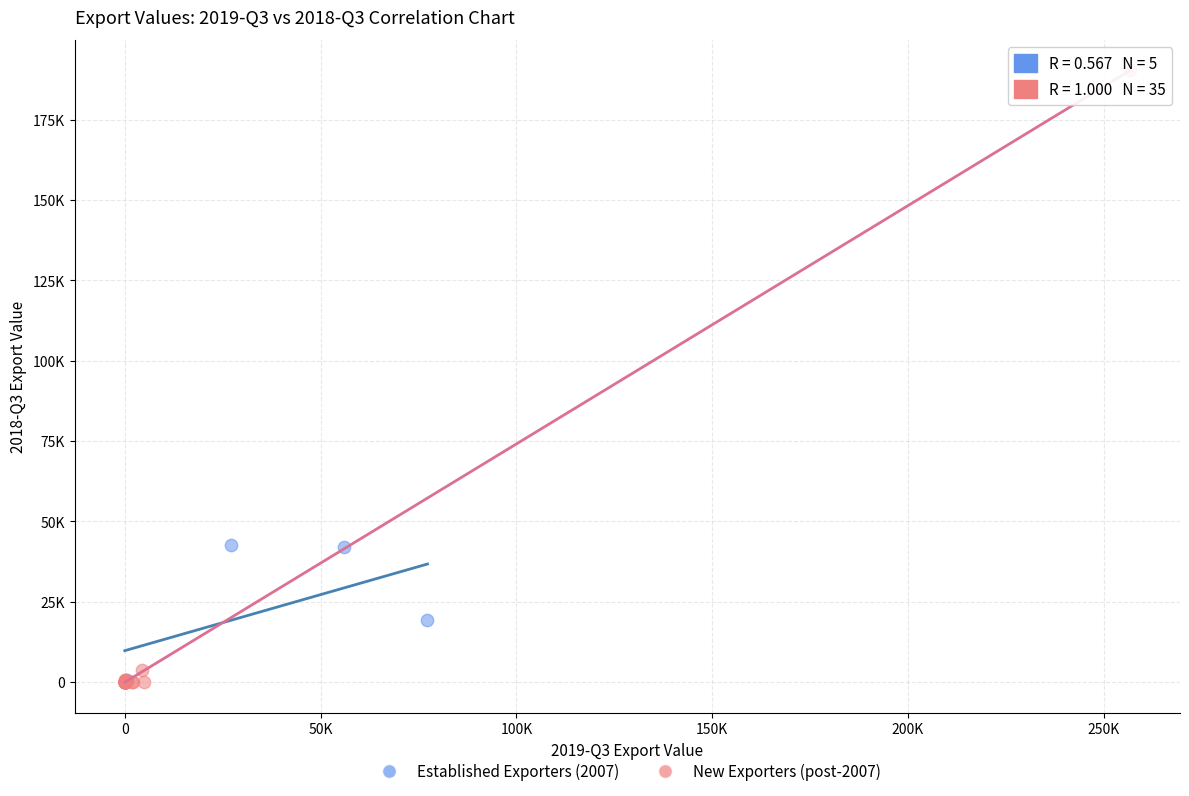

Which series contains the highest Y value?

New Exporters (post-2007)